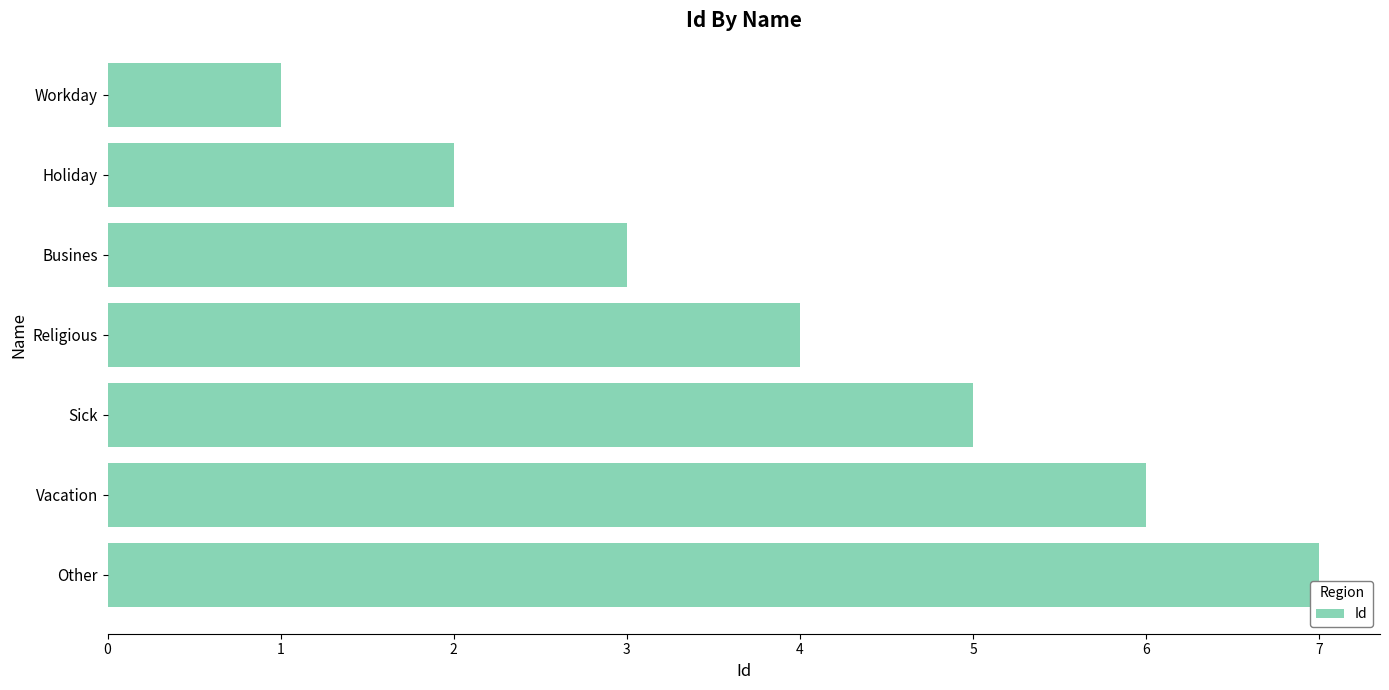

What is the difference between the second highest and second lowest values?

4